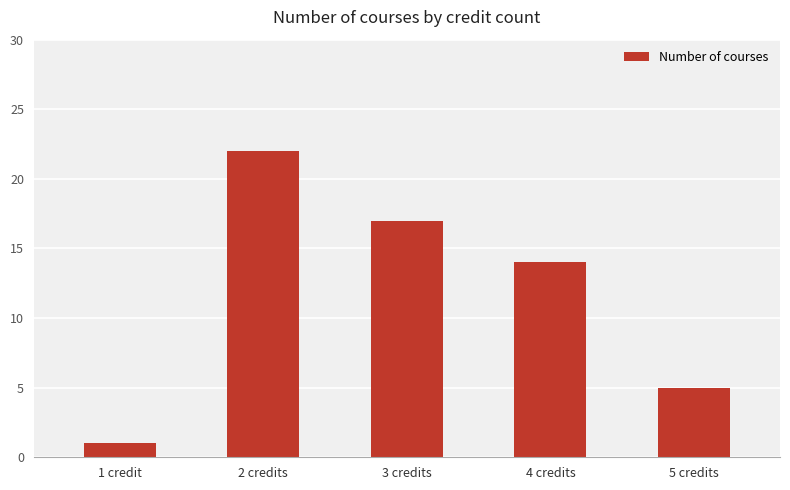

Where is the data nearest to the value 11?

4 credits